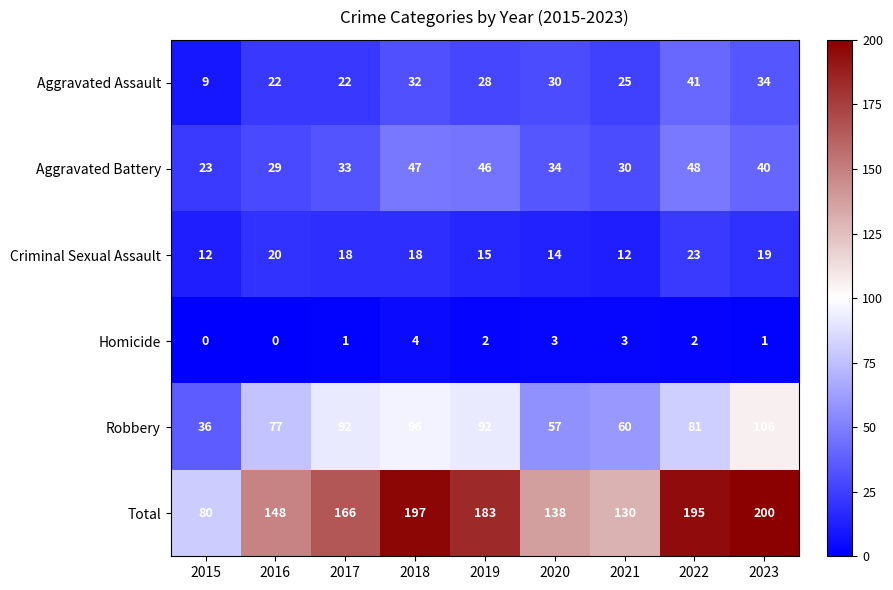

How many categories are shown in the chart?

9